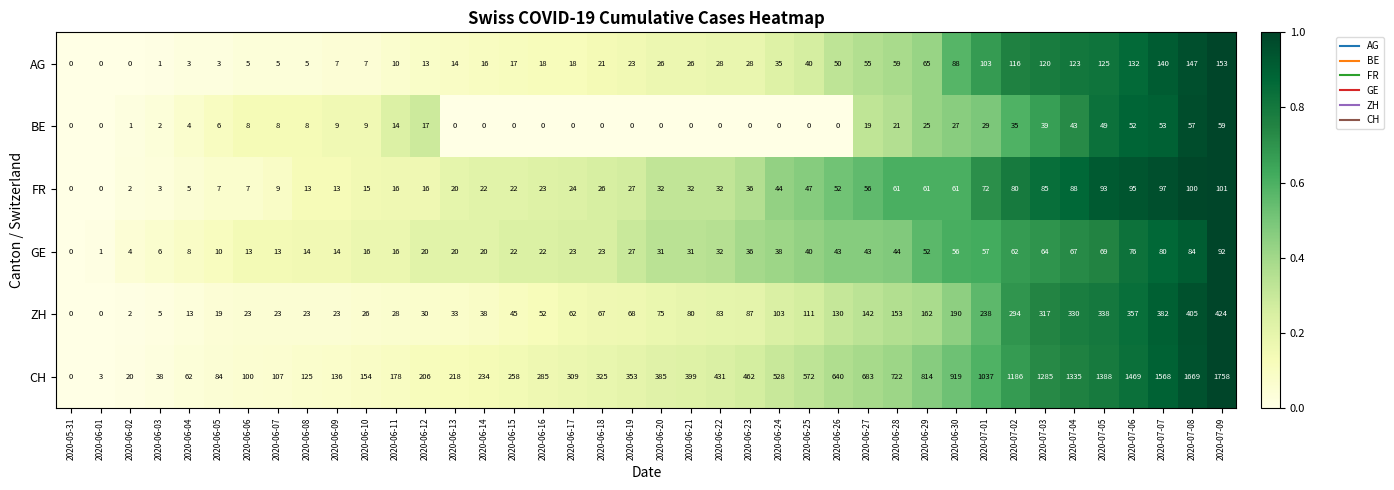

What is the approximate value of GE at 2020-07-01?

57